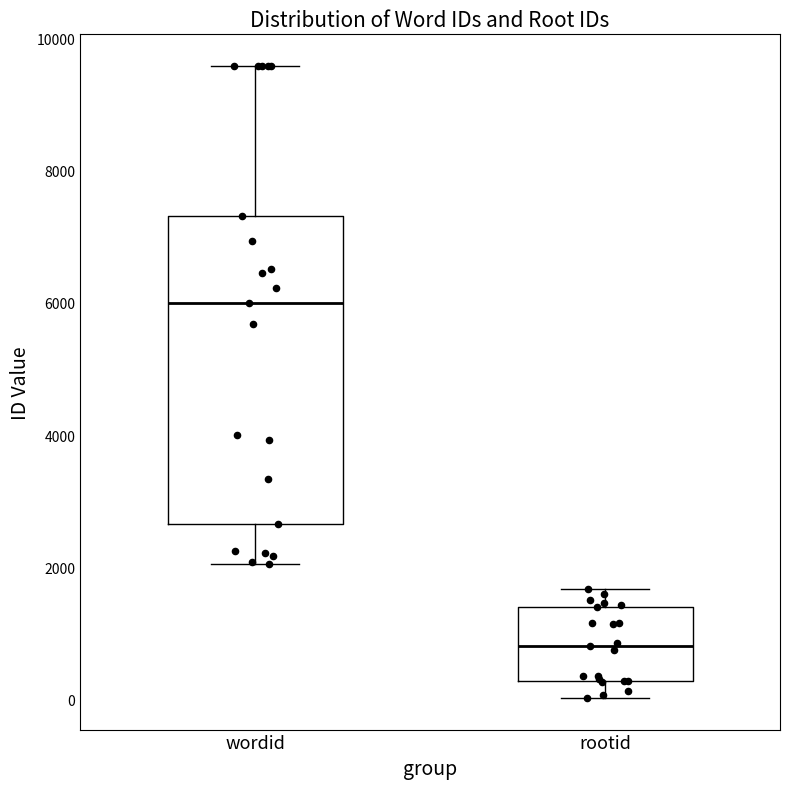

Which box is the tallest, from its lower edge to its upper edge?

wordid